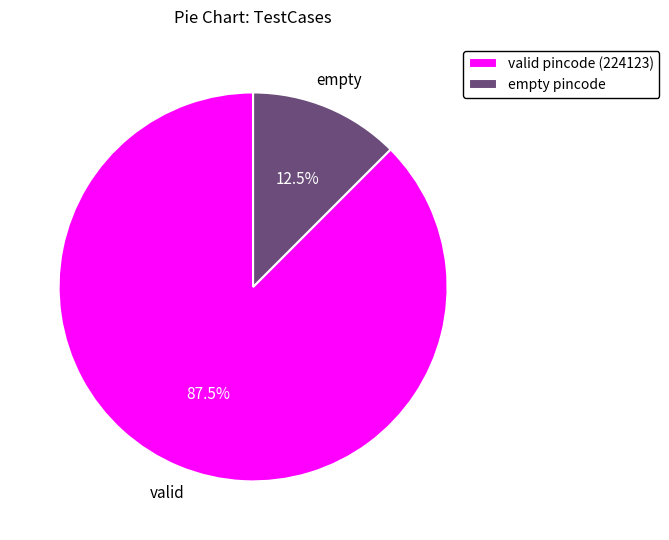

Rank the categories by value from lowest to highest.

empty pincode, valid pincode (224123)